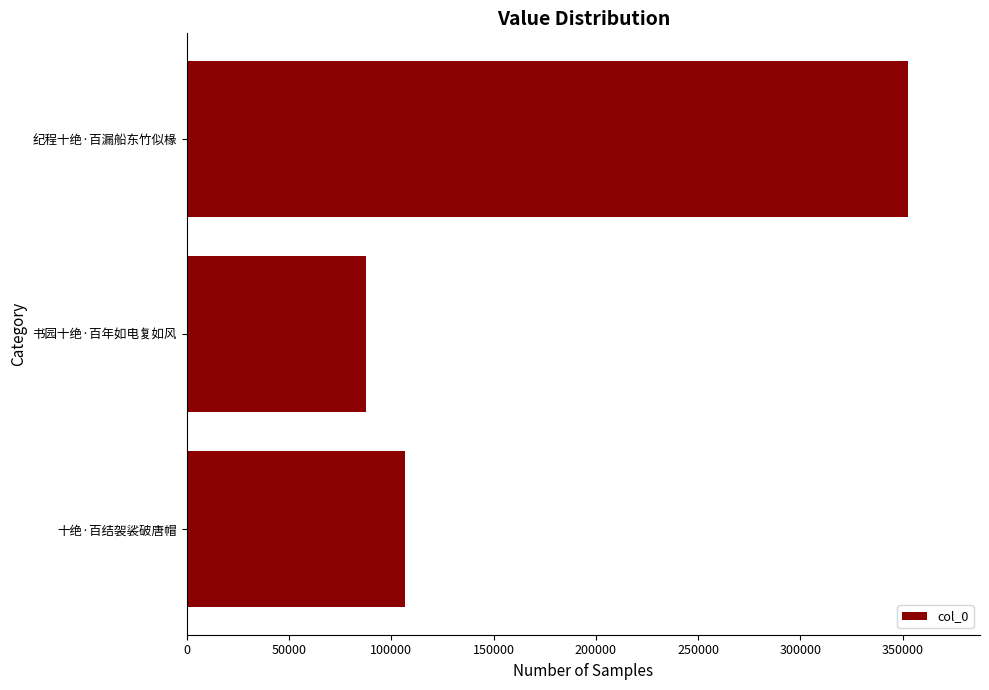

List the labels in order of value, smallest first.

书园十绝·百年如电复如风, 十绝·百结袈裟破唐帽, 纪程十绝·百漏船东竹似椽